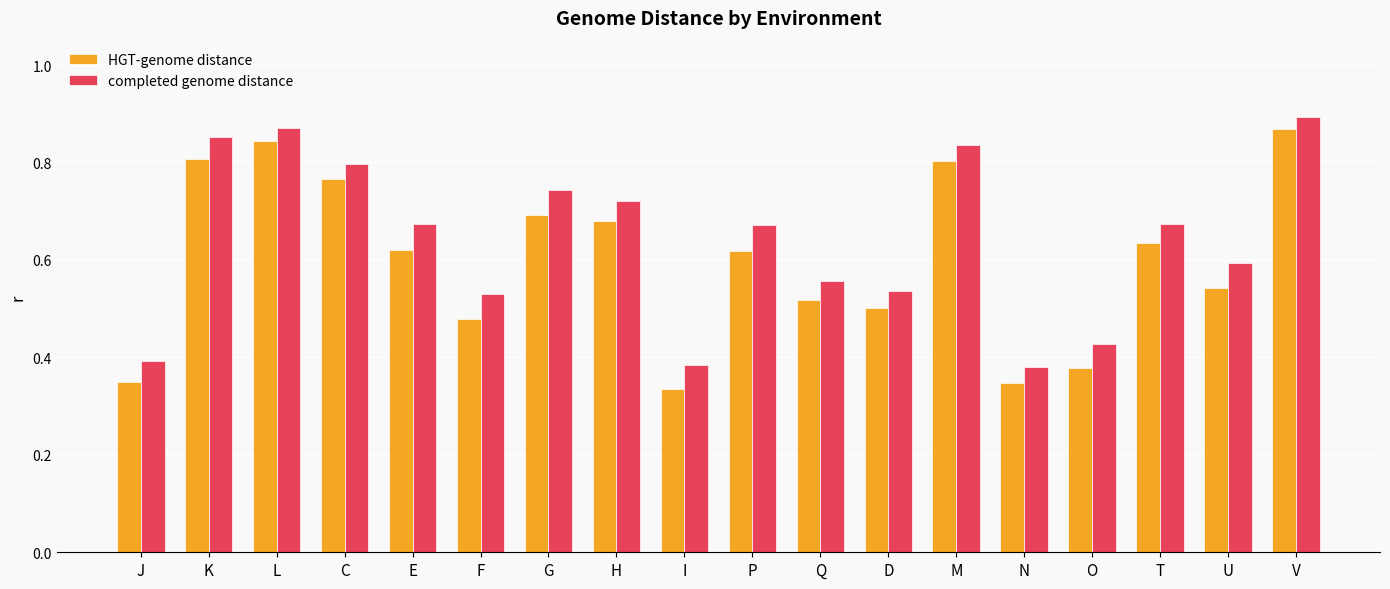

Is the value of HGT-genome distance at E greater than the value of completed genome distance at I?

Yes